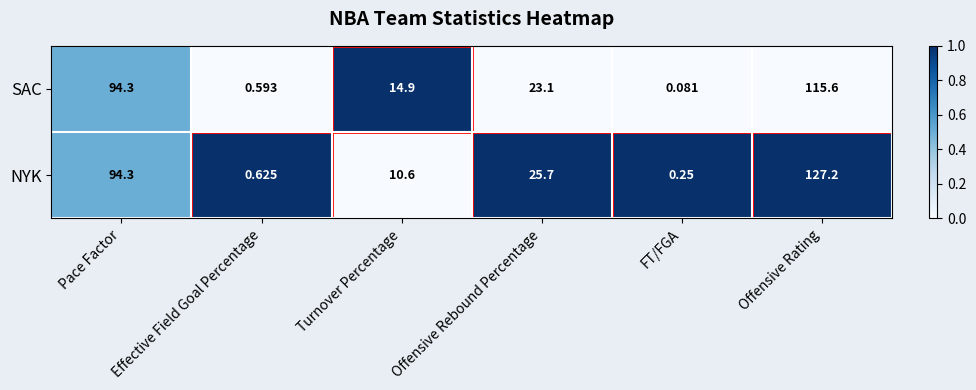

Where is SAC nearest to the value 57?

Offensive Rebound Percentage